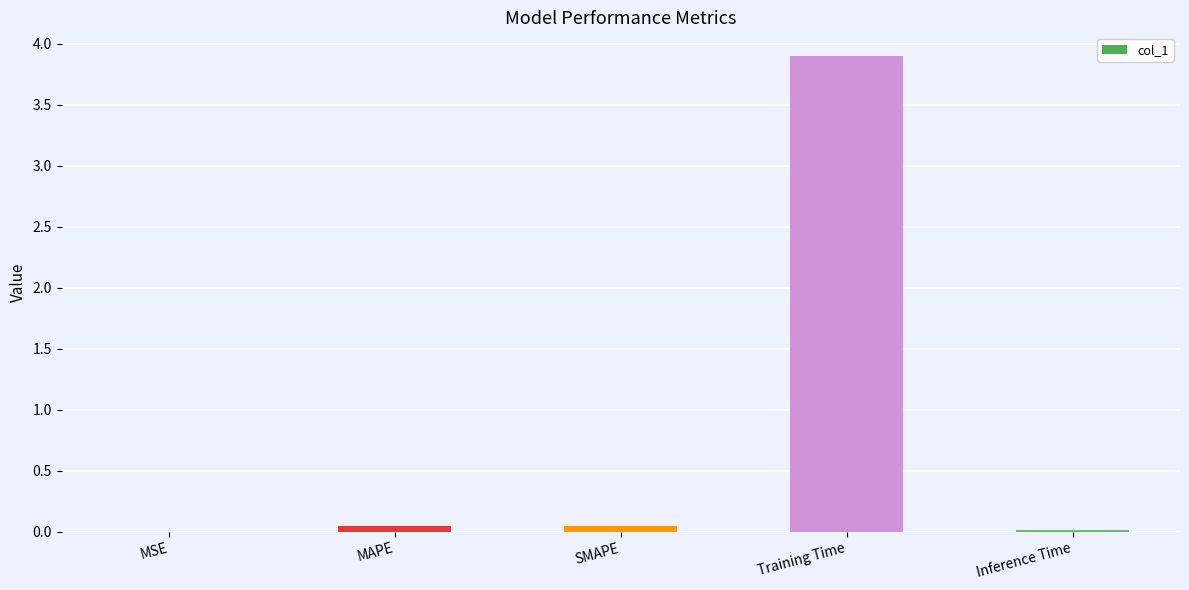

At which category does the chart reach its peak across all series?

Training Time